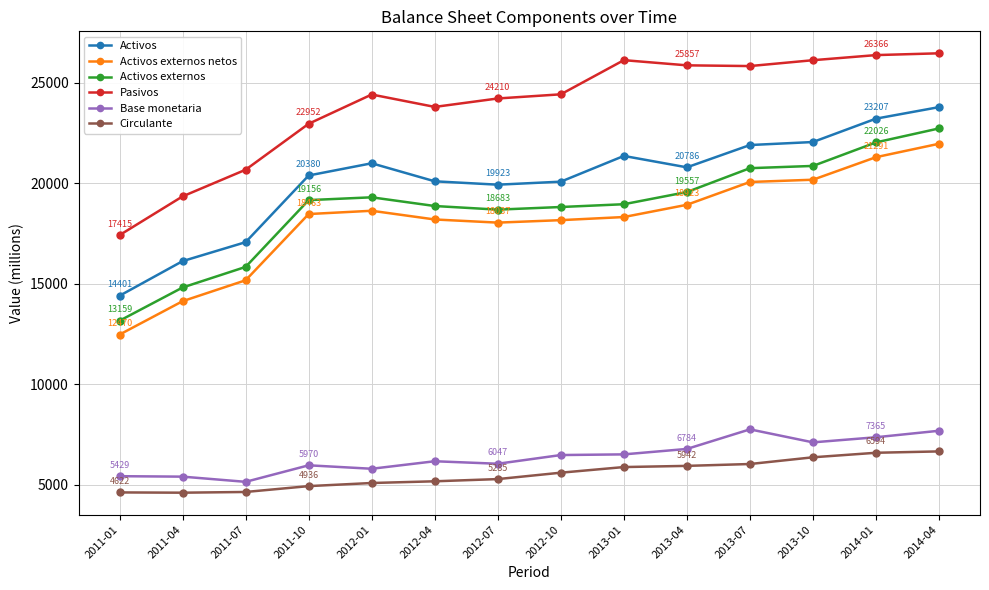

Count the number of categories in the chart.

14